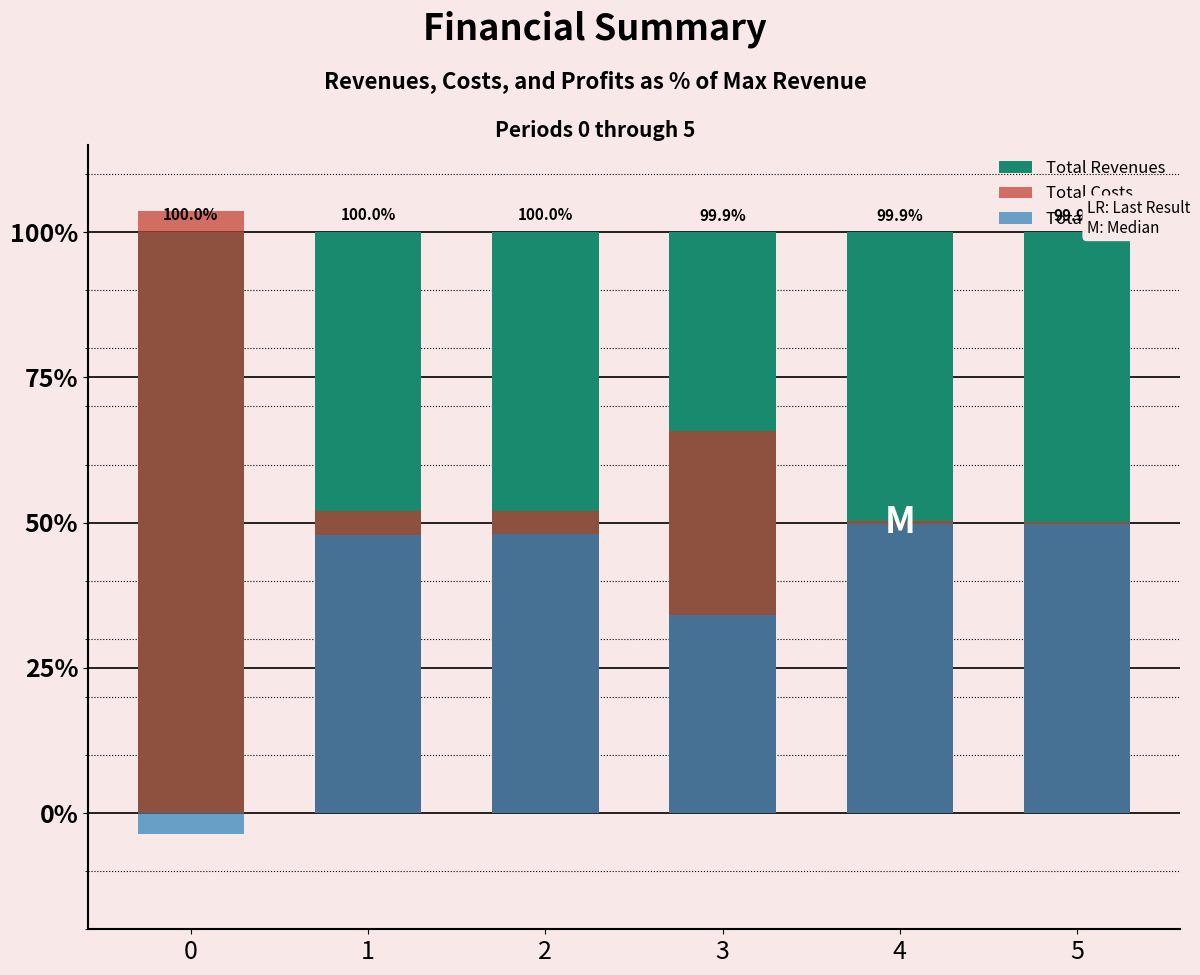

Is it true that Total Costs equals 184.3 at 0?

False